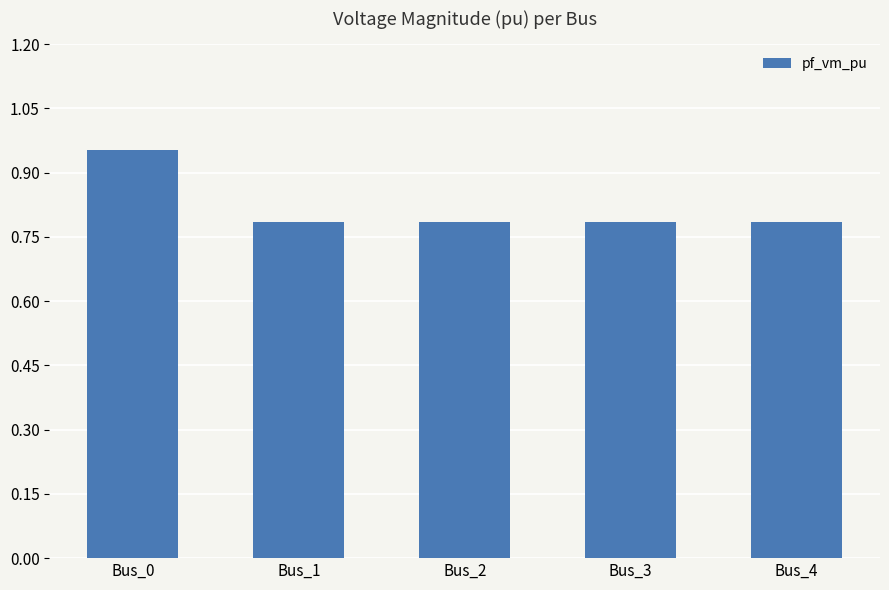

What is the difference between the values at Bus_4 and Bus_0?

0.2